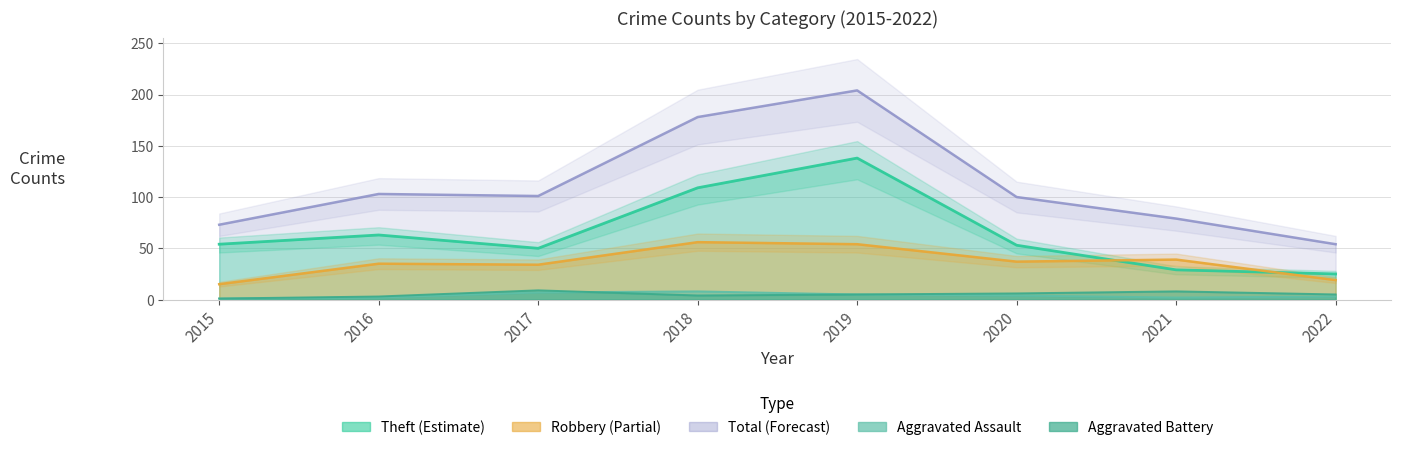

What is the spread (max minus min) of values at 2022?

51